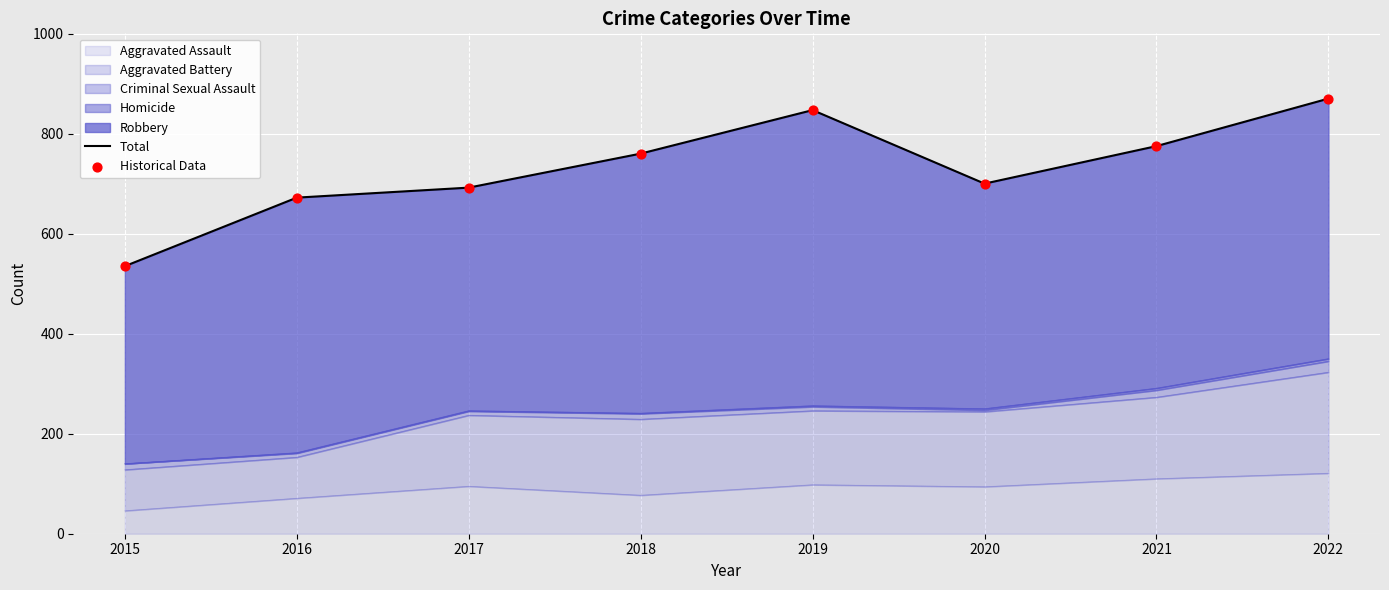

Is it true that Aggravated Assault equals 110 at 2021?

True